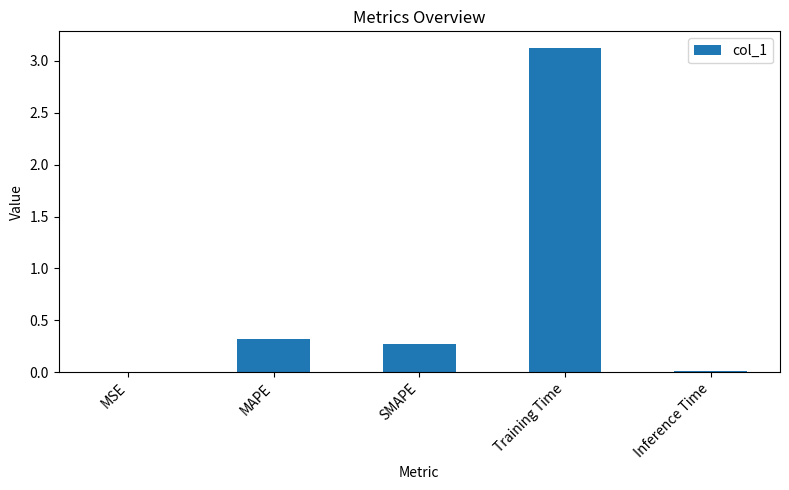

The value at MSE is 0.0. True or false?

True